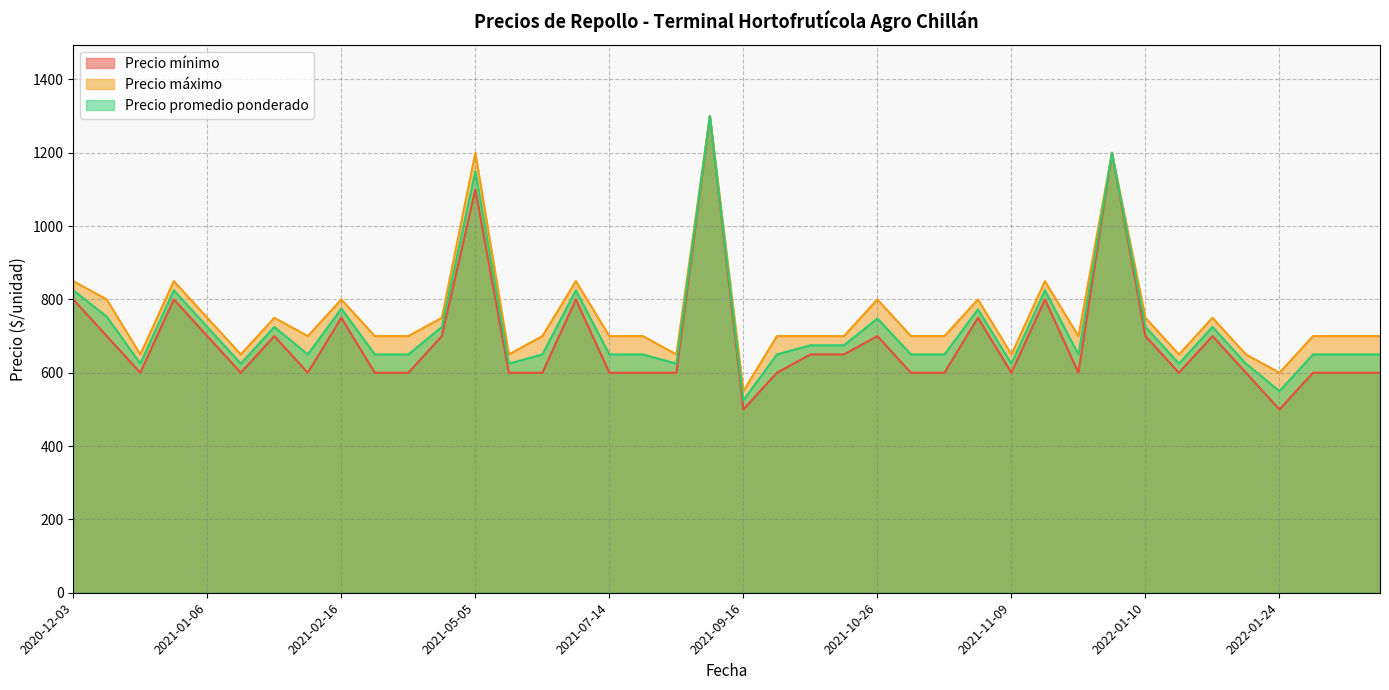

Rank the series by their average value, from lowest to highest.

Precio mínimo, Precio promedio ponderado, Precio máximo